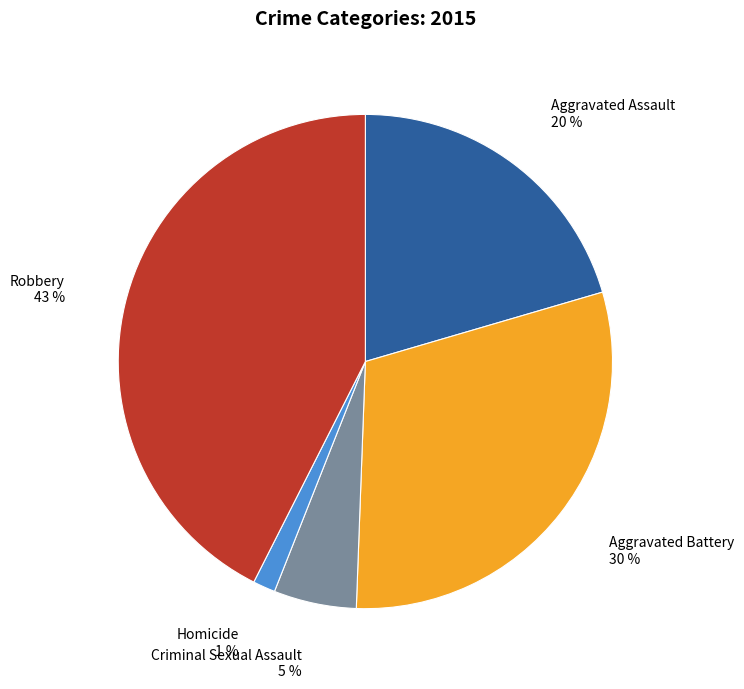

To the nearest percent, what is the average slice percentage?

20%